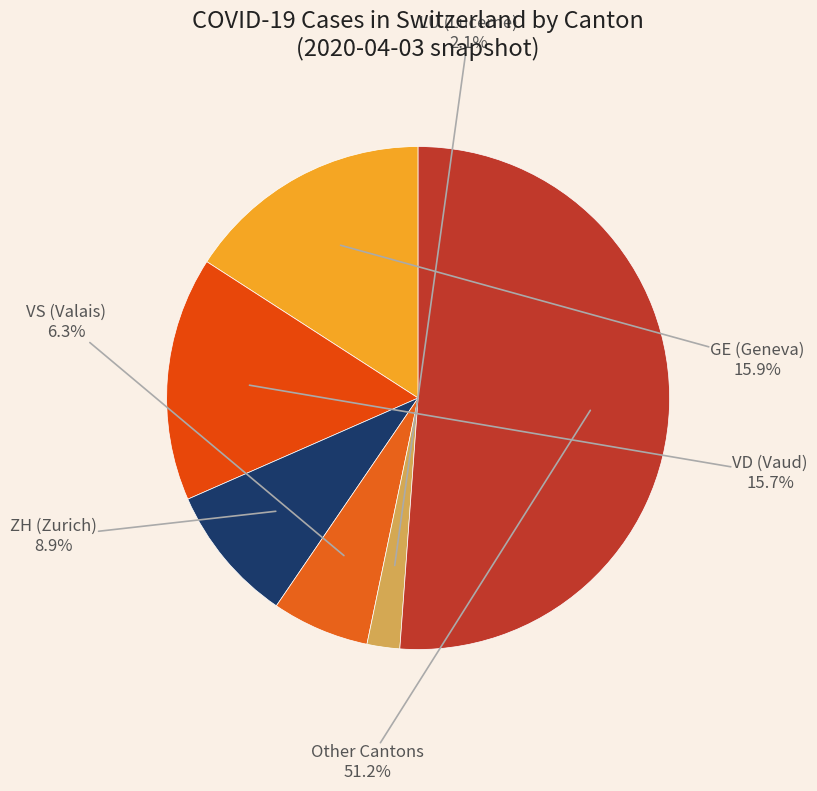

How many slices are in this pie chart?

6